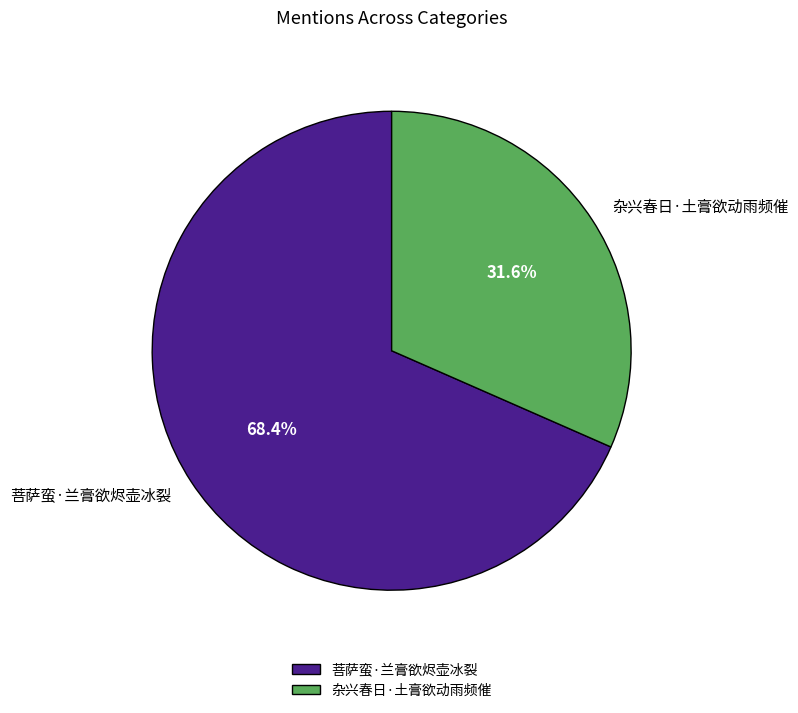

Combined, do 菩萨蛮·兰膏欲烬壶冰裂 and 杂兴春日·土膏欲动雨频催 account for over 50%?

Yes